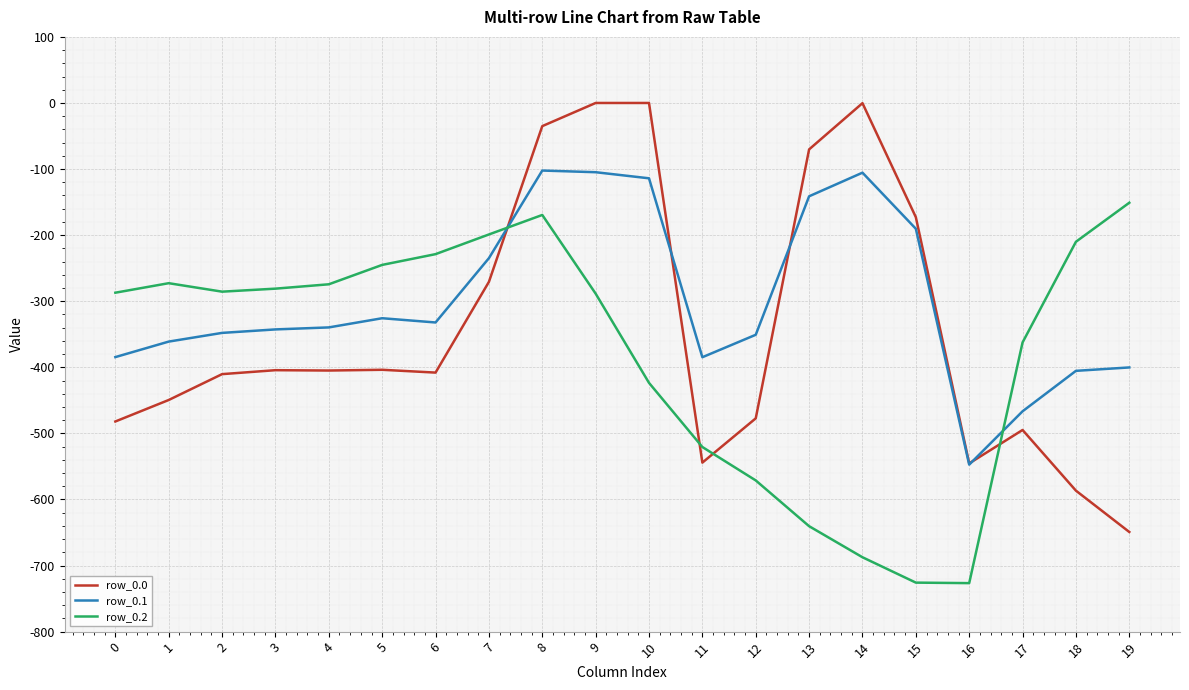

Which series has the largest total across all categories?

row_0.1